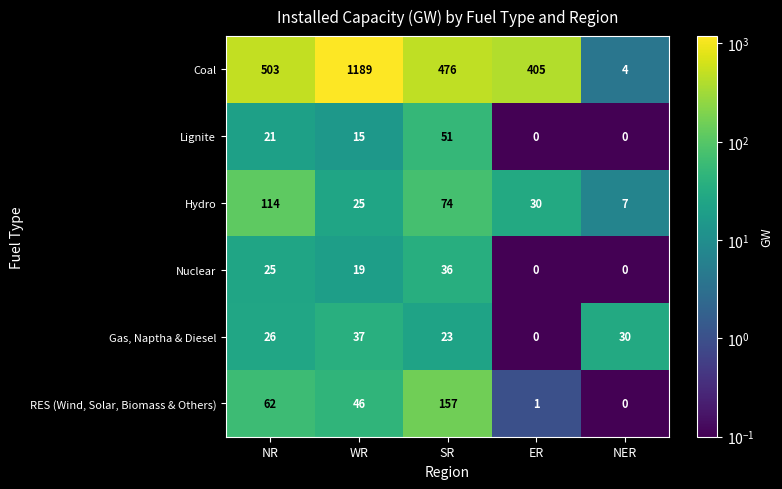

Read the Gas, Naptha & Diesel value at NER.

30